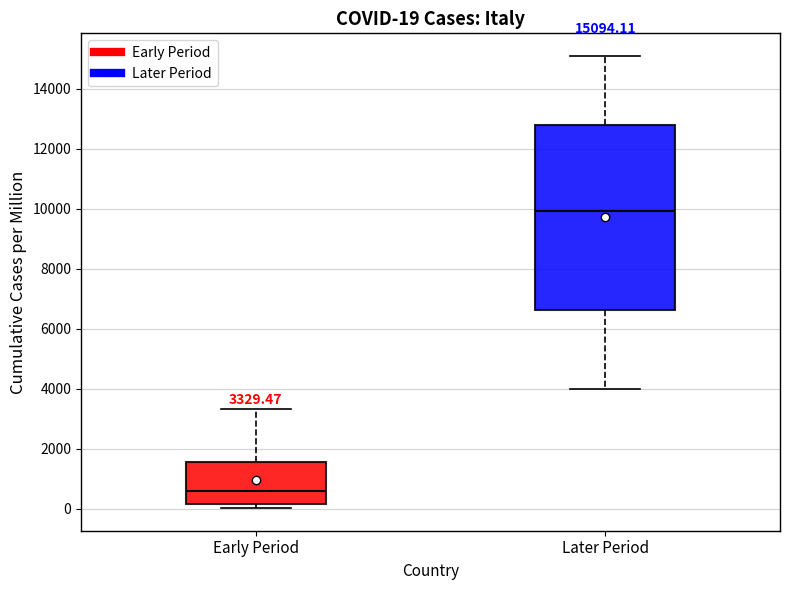

Which box is the tallest, from its lower edge to its upper edge?

Later Period